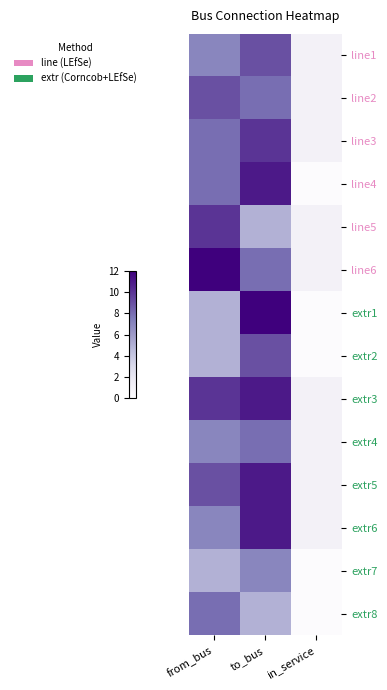

Reading left to right, transcribe all the data shown in this chart.

line1: from_bus=7	to_bus=9	in_service=1
line2: from_bus=9	to_bus=8	in_service=1
line3: from_bus=8	to_bus=10	in_service=1
line4: from_bus=8	to_bus=11	in_service=0
line5: from_bus=10	to_bus=5	in_service=1
line6: from_bus=12	to_bus=8	in_service=1
extr1: from_bus=5	to_bus=12	in_service=0
extr2: from_bus=5	to_bus=9	in_service=0
extr3: from_bus=10	to_bus=11	in_service=1
extr4: from_bus=7	to_bus=8	in_service=1
extr5: from_bus=9	to_bus=11	in_service=1
extr6: from_bus=7	to_bus=11	in_service=1
extr7: from_bus=5	to_bus=7	in_service=0
extr8: from_bus=8	to_bus=5	in_service=0